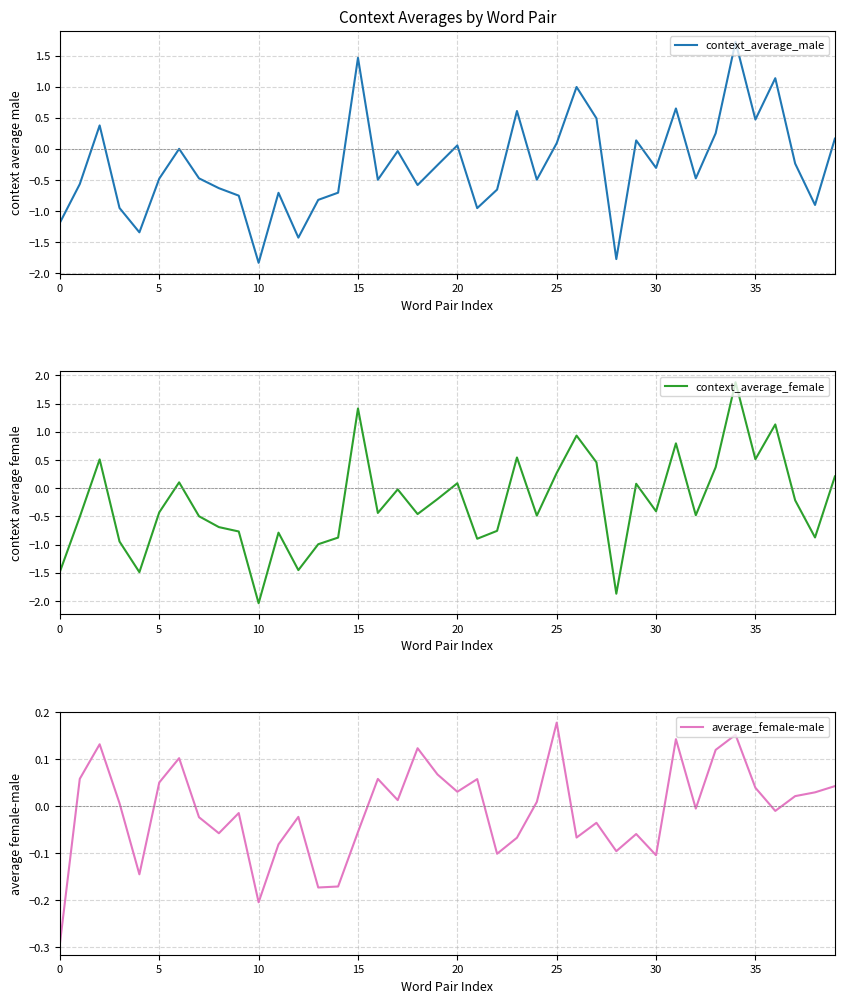

What is the difference between the context_average_female values at 23 and 28?

2.4